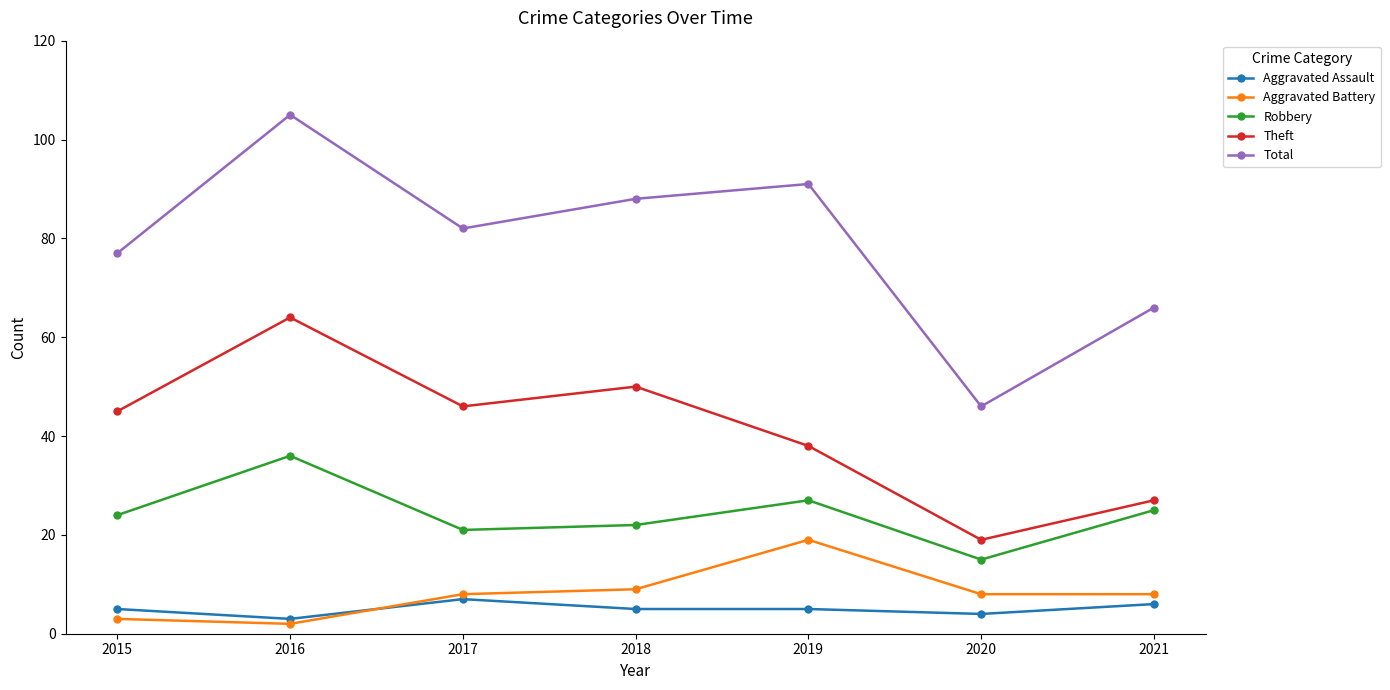

What are all the series names shown in the legend?

Aggravated Assault, Aggravated Battery, Robbery, Theft, Total